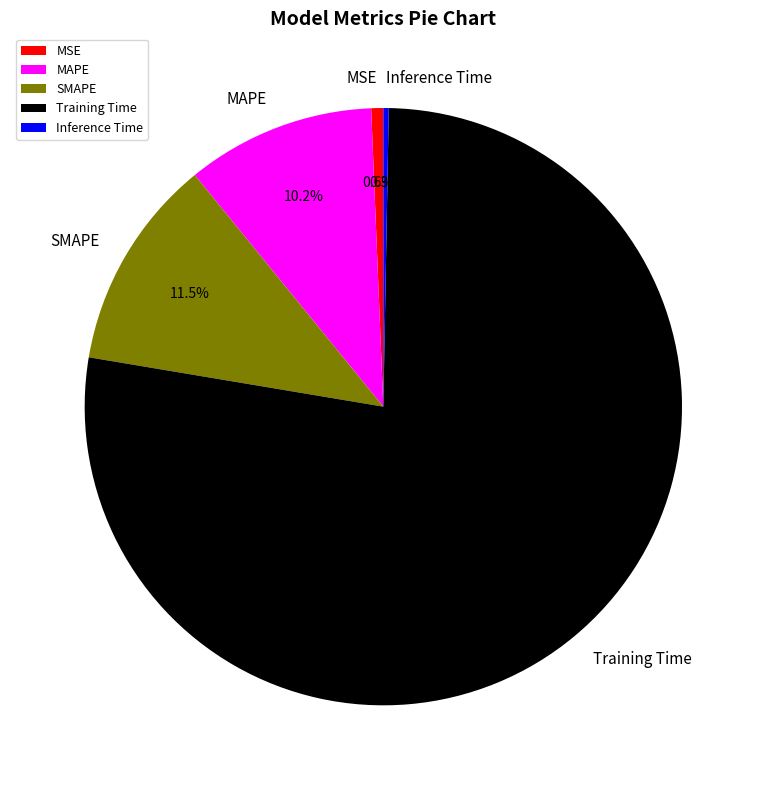

True or false: Training Time accounts for 91% of the total.

False